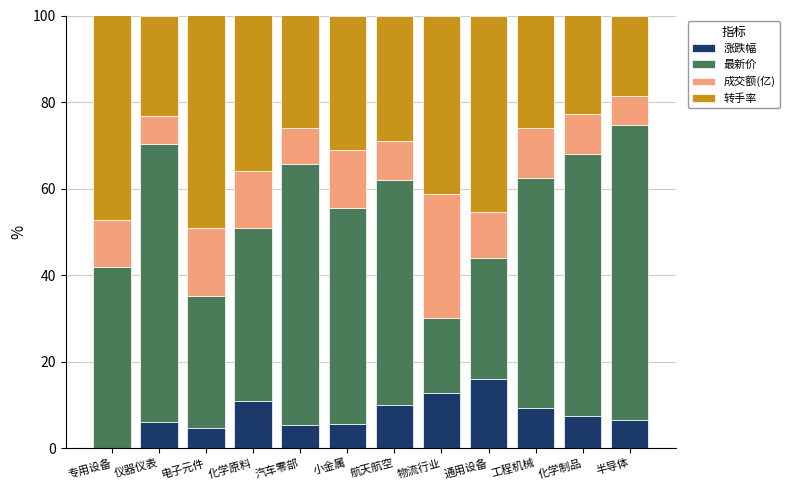

What is the total value across all series at 通用设备?

100.0